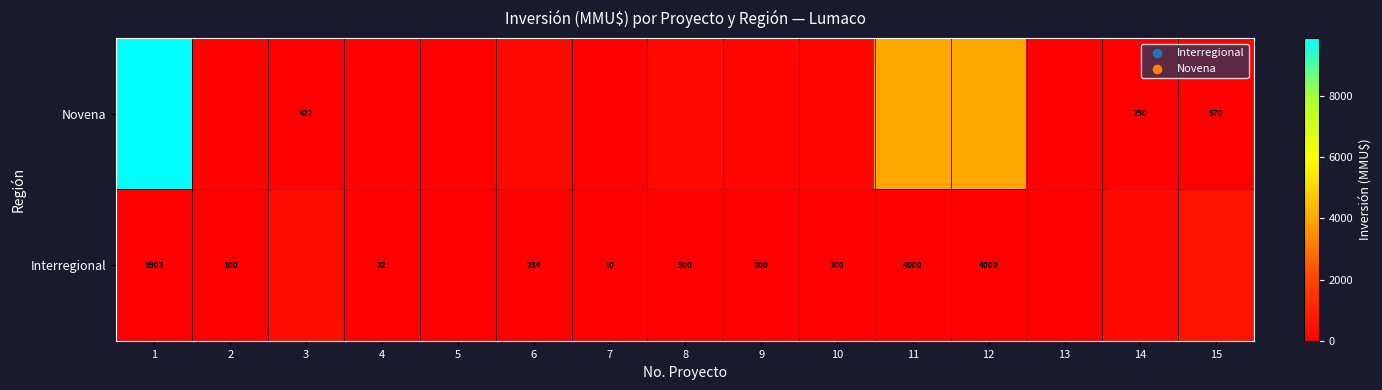

Is it true that Novena equals 422 at 3?

True